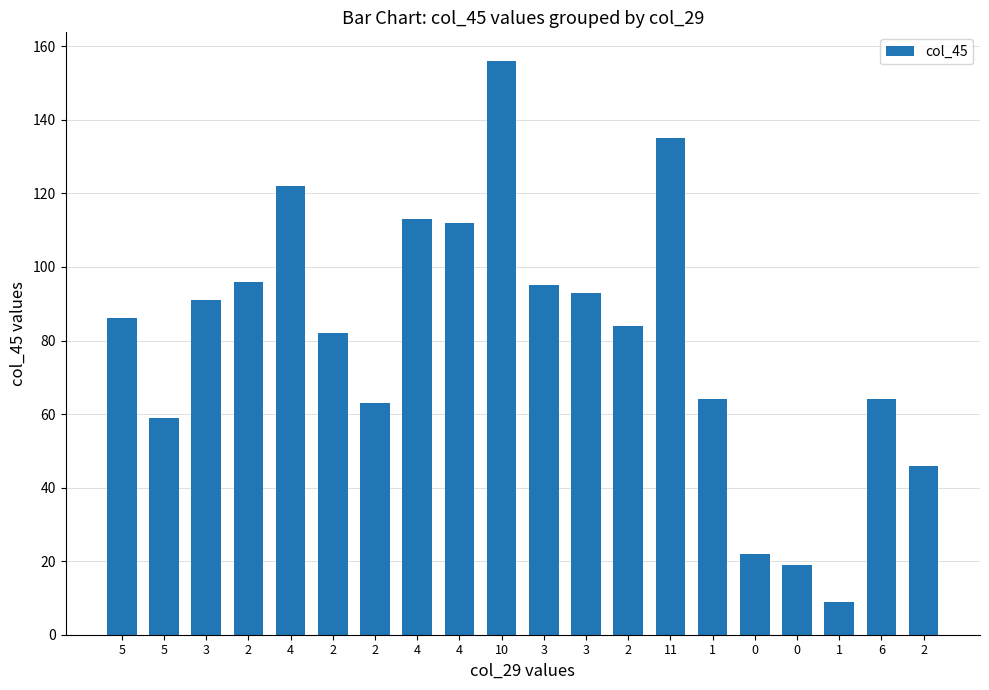

How many data points are less than 86?

10